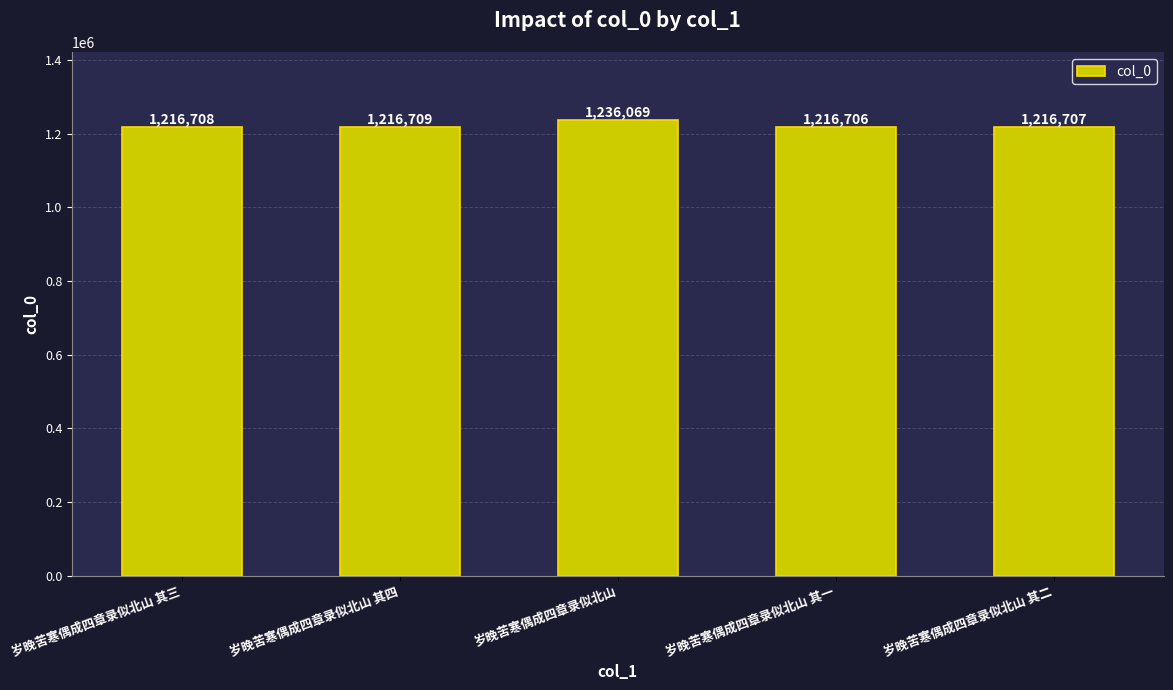

How many bars are there in total?

5